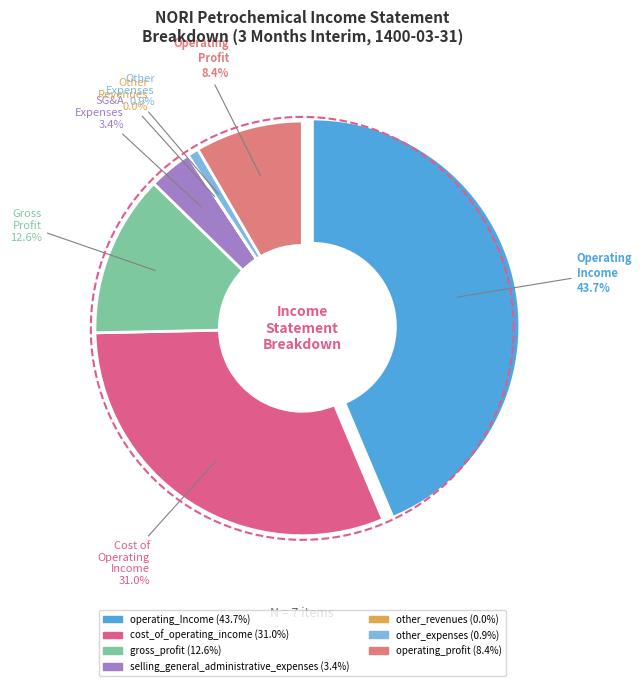

To the nearest percent, what is the average slice percentage?

14%